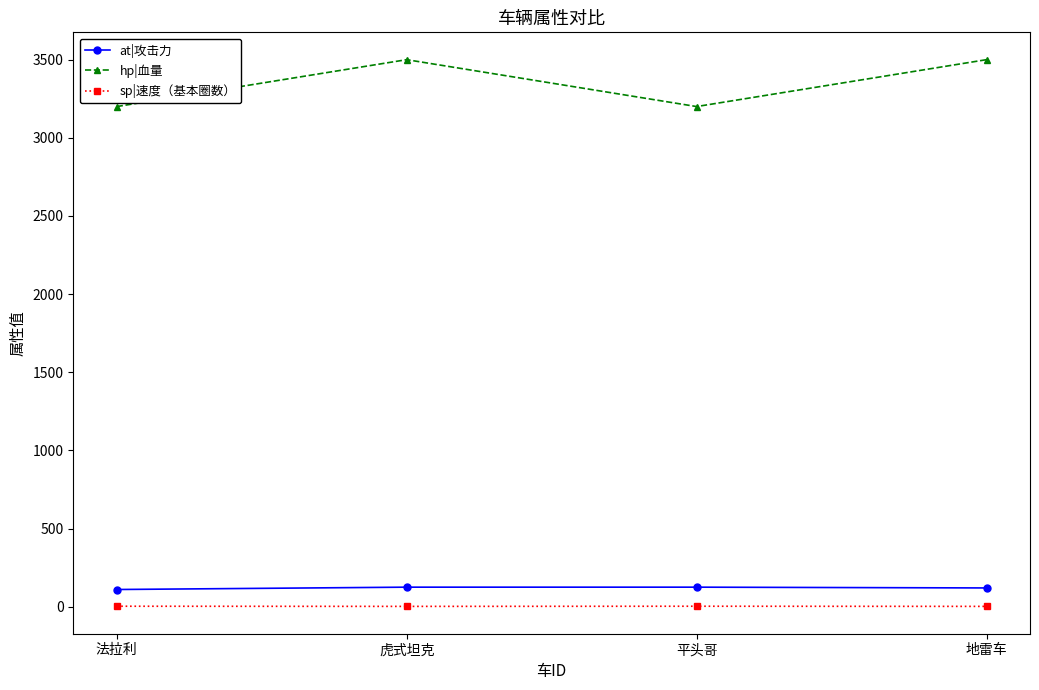

True or false: at|攻击力 has a value of 125 at 虎式坦克.

True